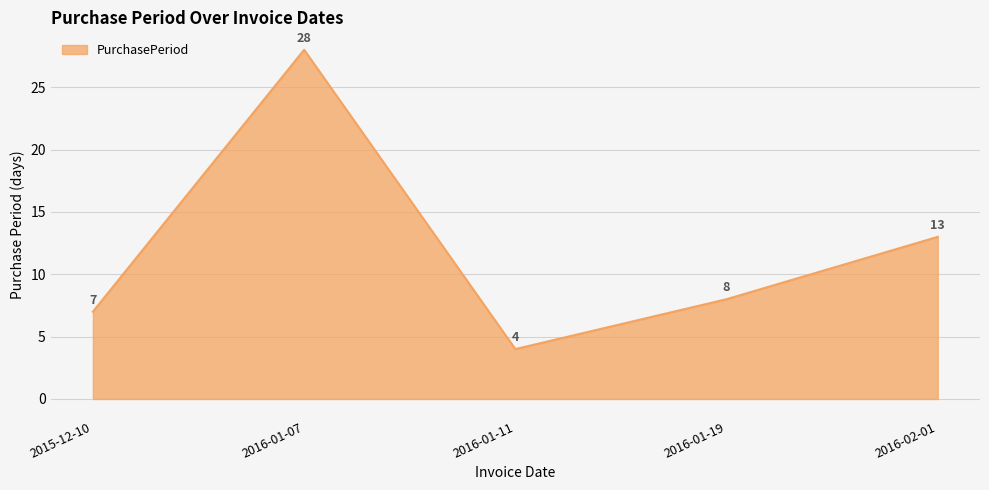

What position from the left is 2016-02-01?

5